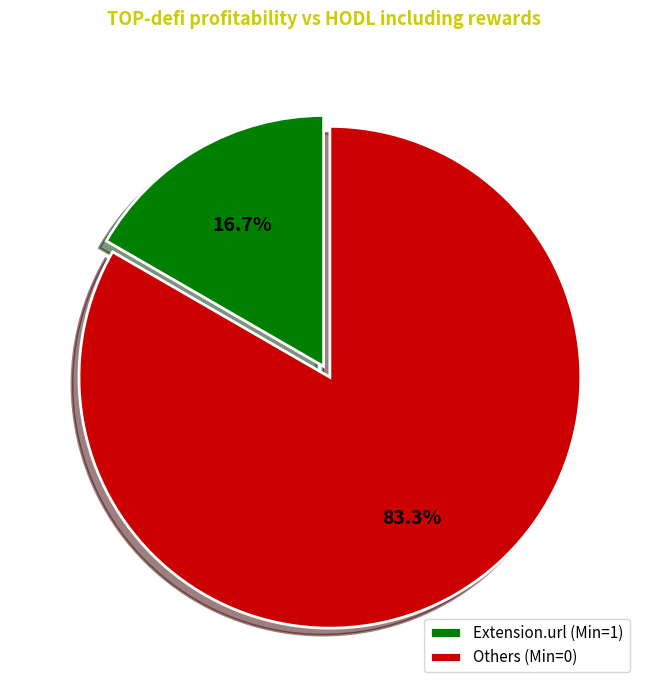

Approximately how many times larger is the value at Others (Min=0) compared to Extension.url (Min=1)?

5.0